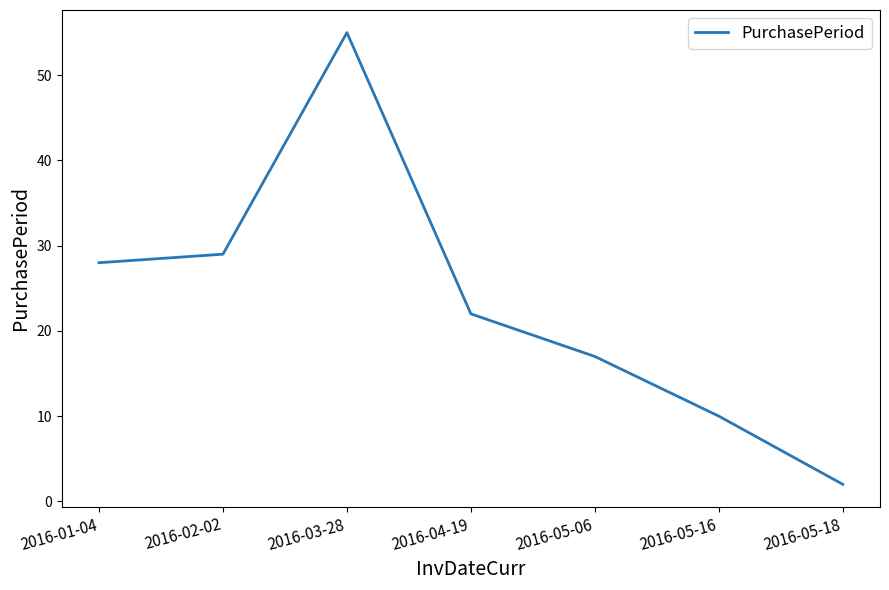

How many values are below 22?

3